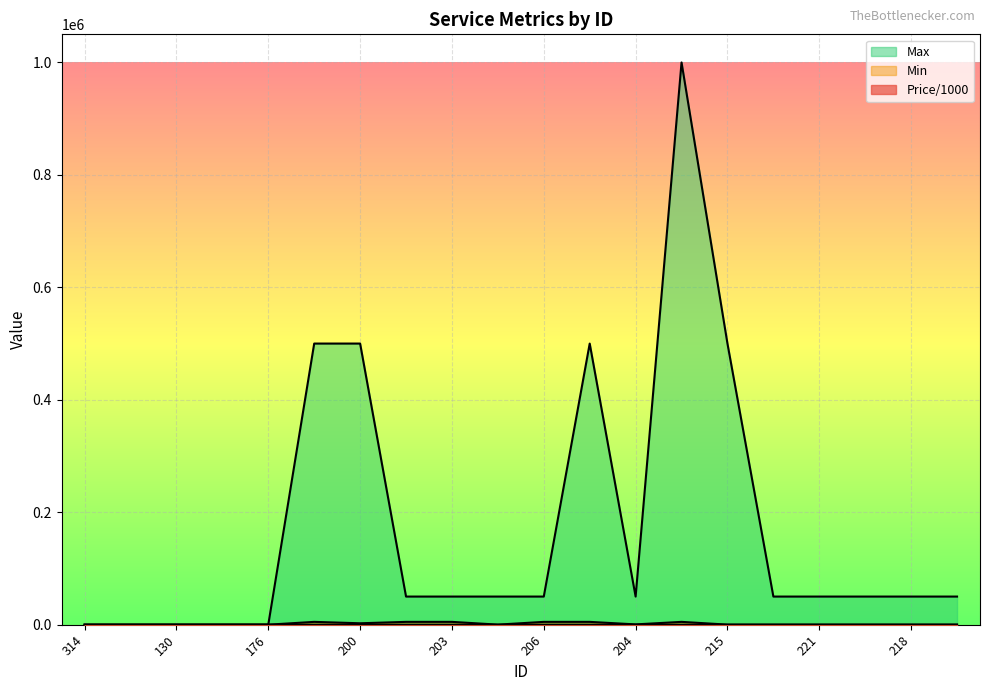

What is the sum of the Price/1000 values at 129 and 200?

41